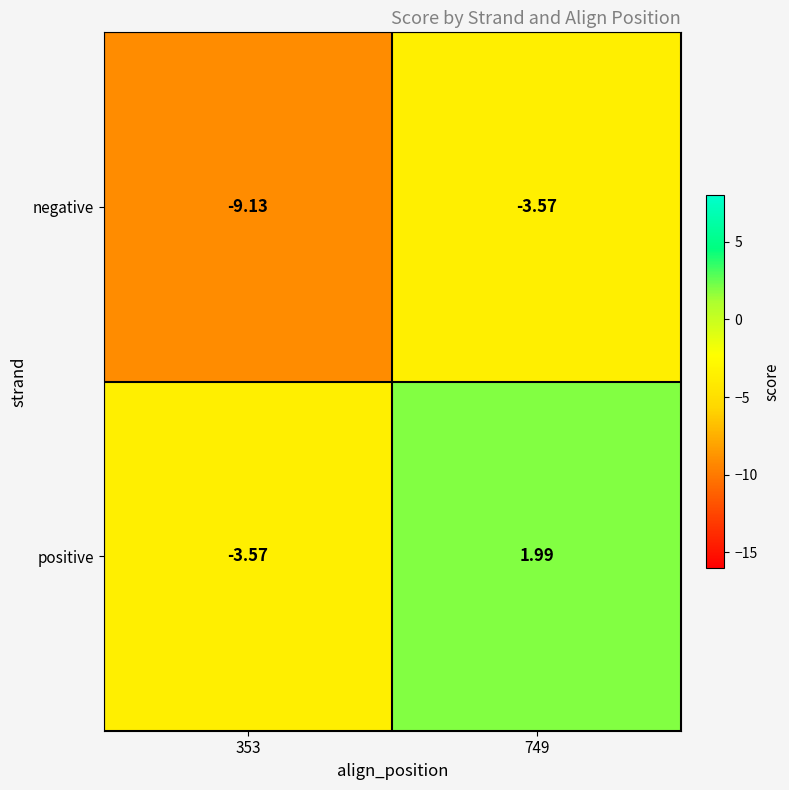

Rank the series by their average value, from lowest to highest.

negative, positive